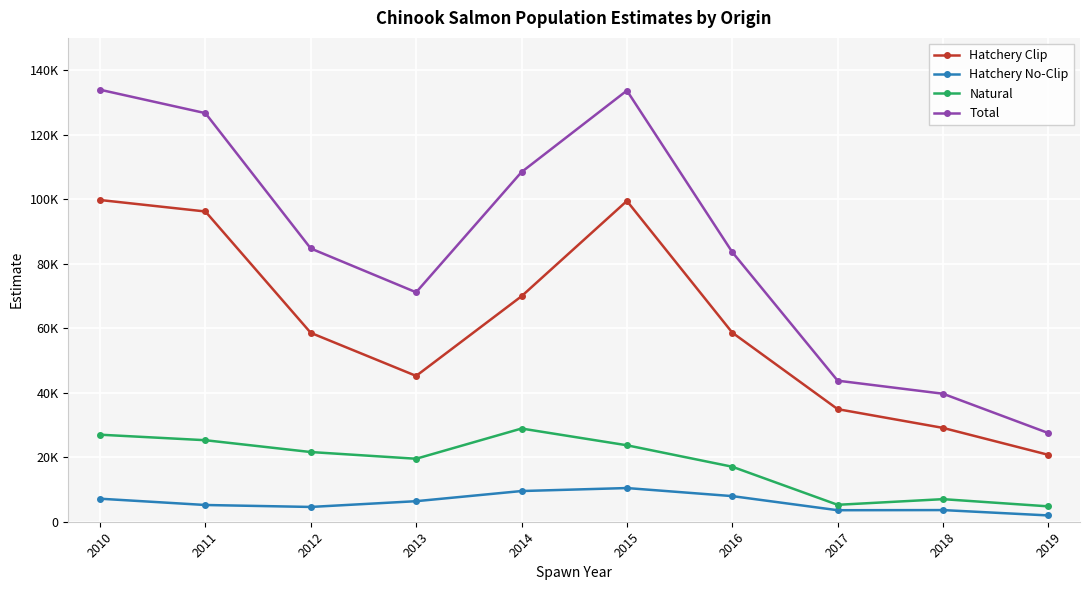

How many interior local valleys does the Hatchery Clip series have?

1